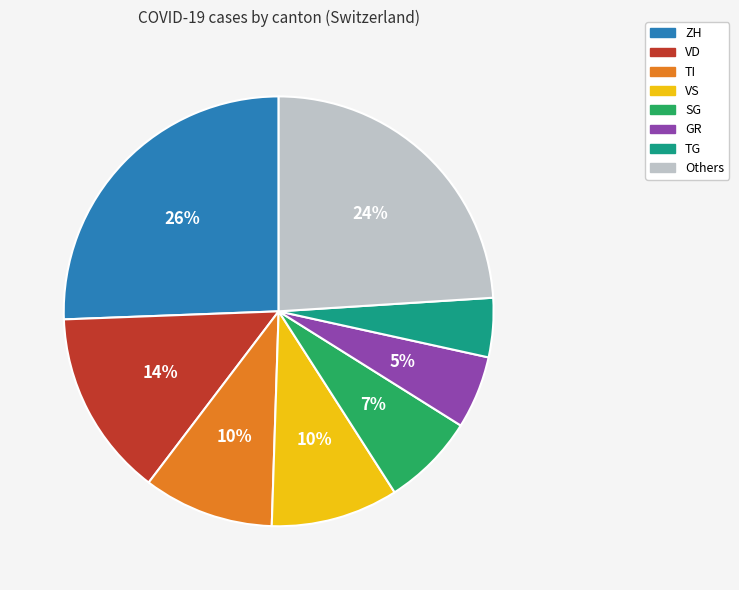

To the nearest percent, what portion does GR represent?

5%